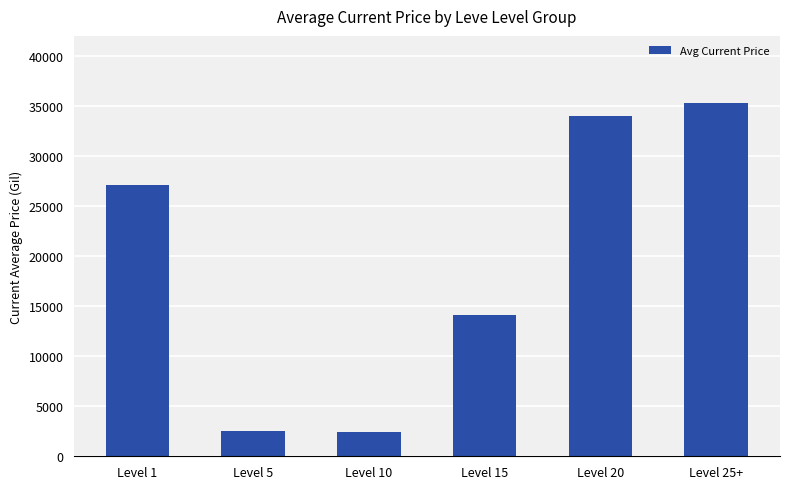

How many bars are there in total?

6